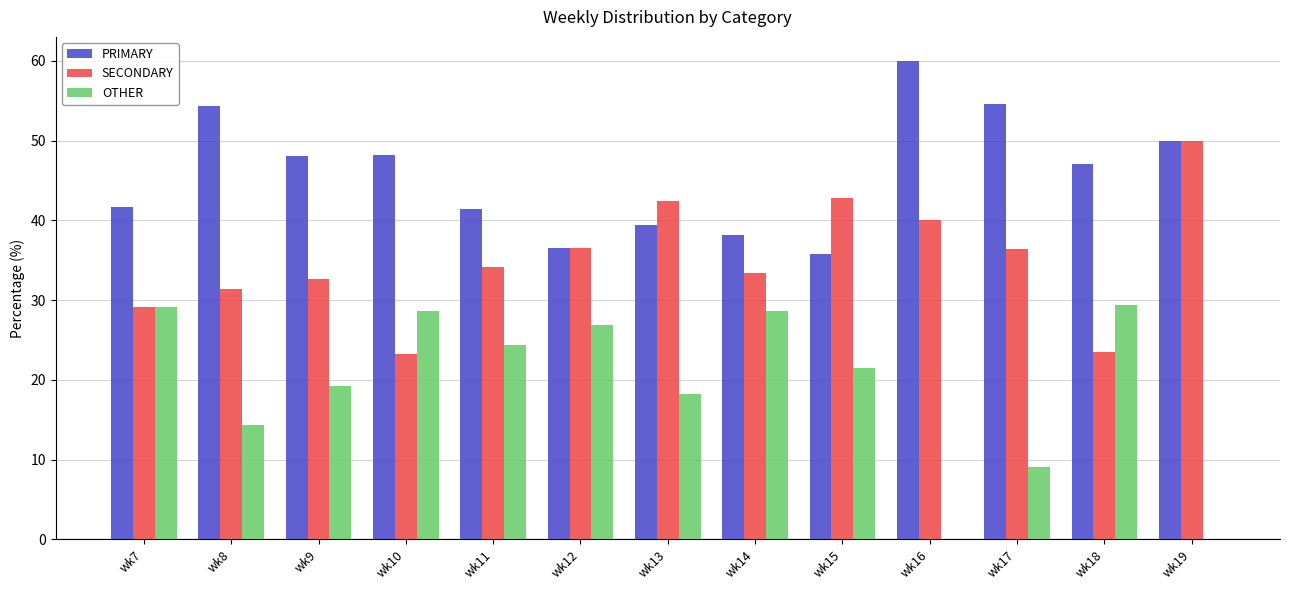

Which series has the widest spread of values?

OTHER